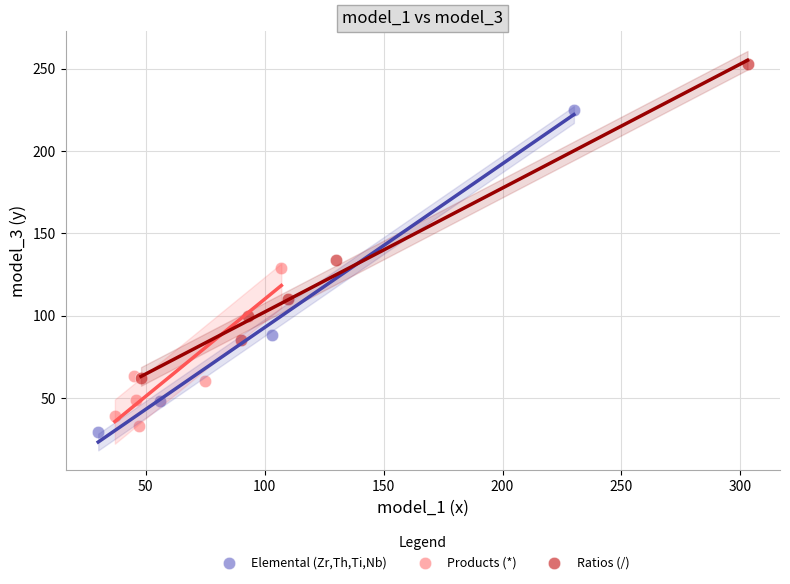

Which series has the largest Y range (max minus min)?

Elemental (Zr,Th,Ti,Nb)